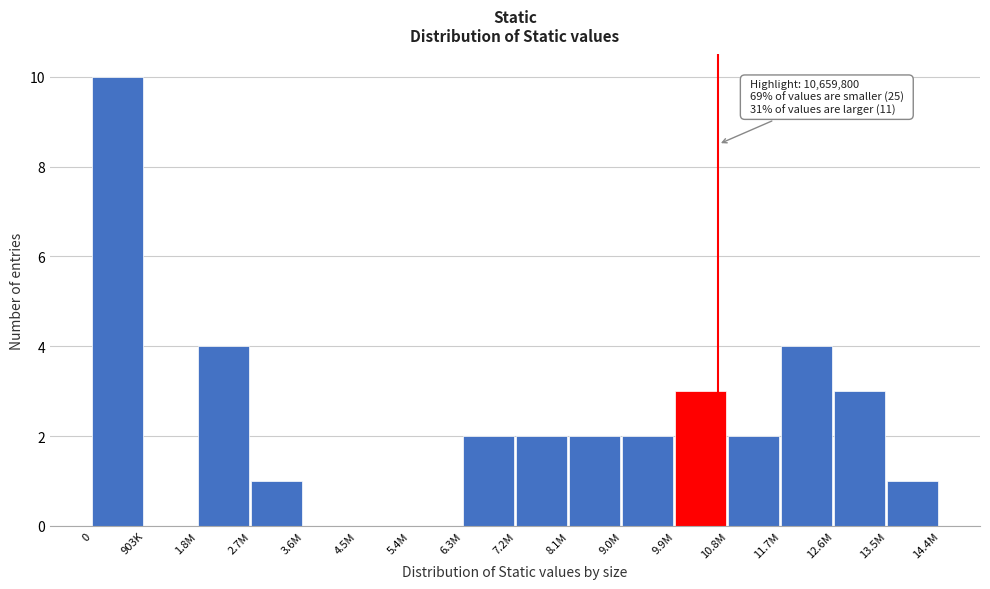

Reading right to left, what are all the values shown in this chart?

13.5M=1	12.6M=3	11.7M=4	10.8M=2	9.9M=3	9.0M=2	8.1M=2	7.2M=2	6.3M=2	5.4M=0	4.5M=0	3.6M=0	2.7M=1	1.8M=4	903K=0	0=10